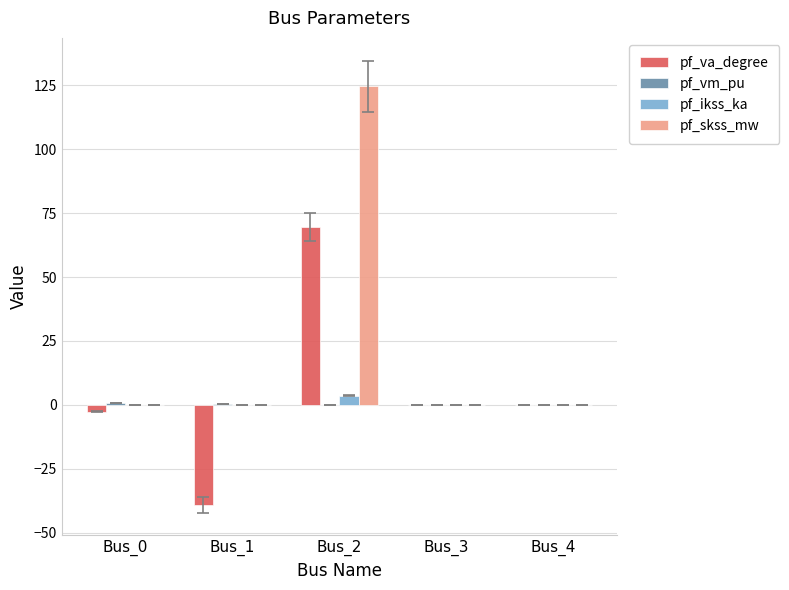

At which label does pf_va_degree first exceed 0?

Bus_2